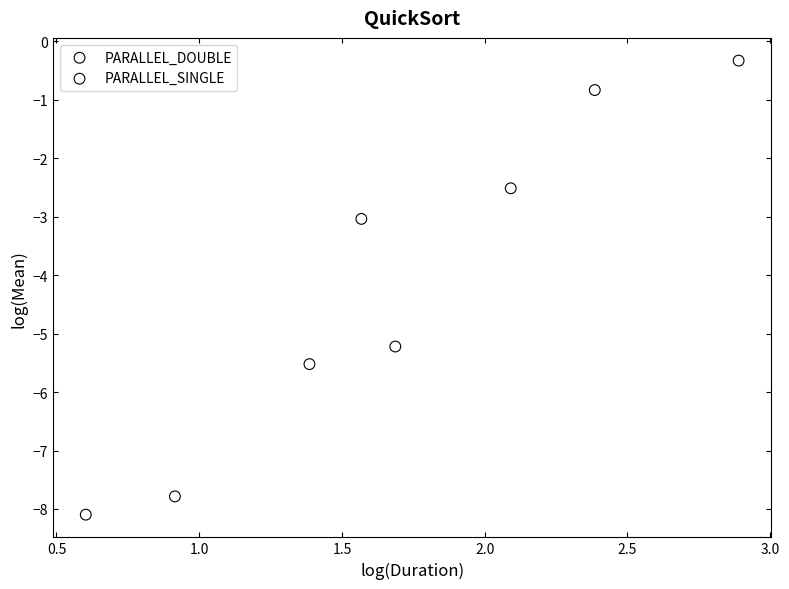

Which series reaches the maximum Y coordinate?

PARALLEL_DOUBLE